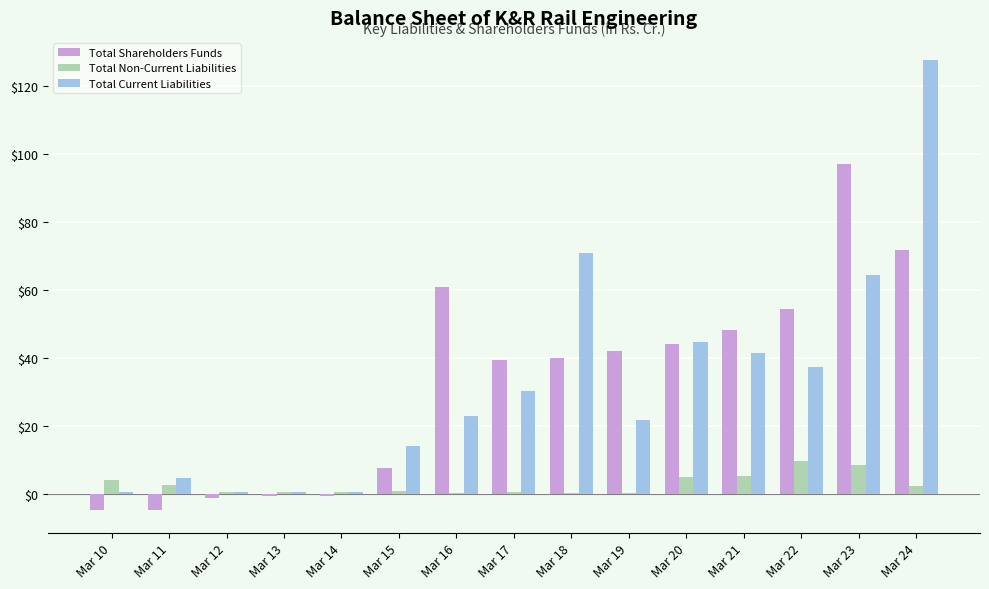

What are all the series names shown in the legend?

Total Shareholders Funds, Total Non-Current Liabilities, Total Current Liabilities